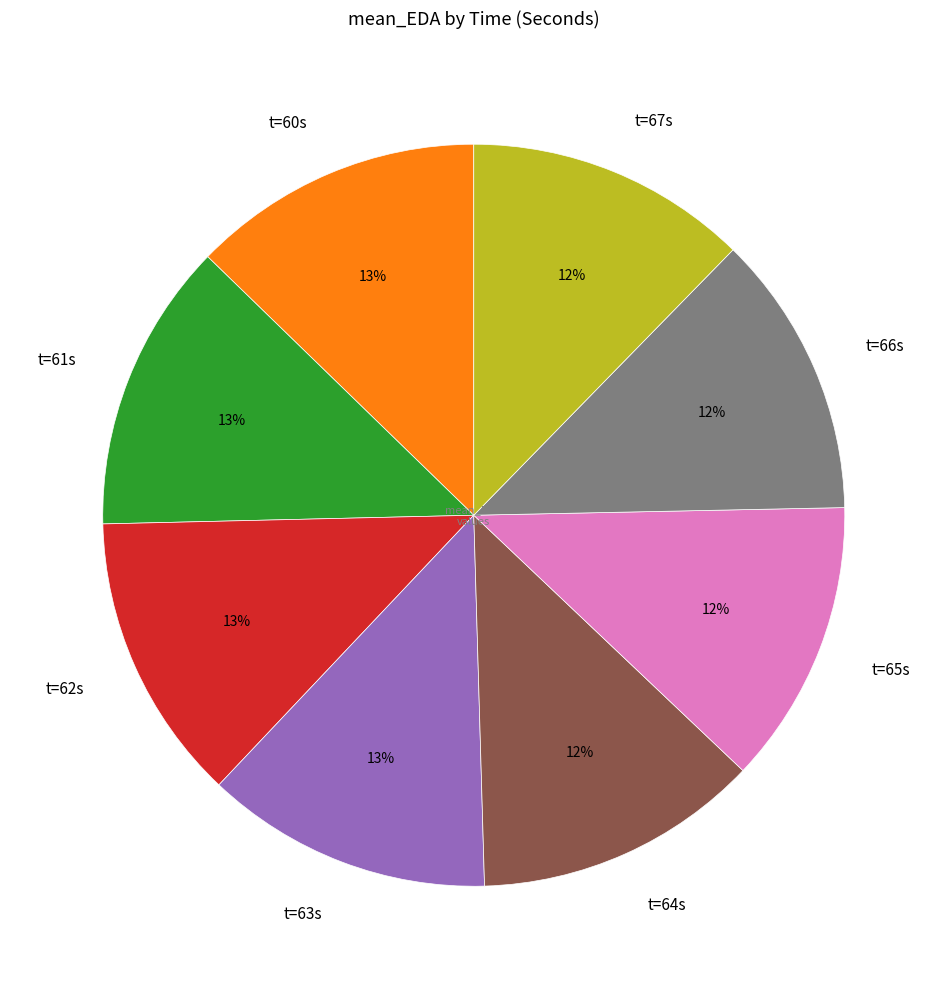

The t=61s slice represents 24% of the pie. True or false?

False